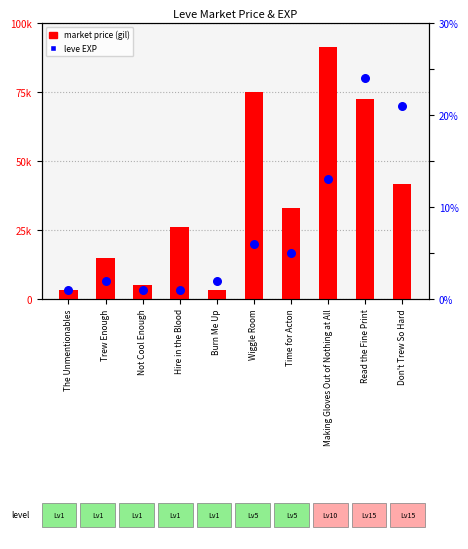

Which series reaches the minimum Y coordinate?

Leve EXP